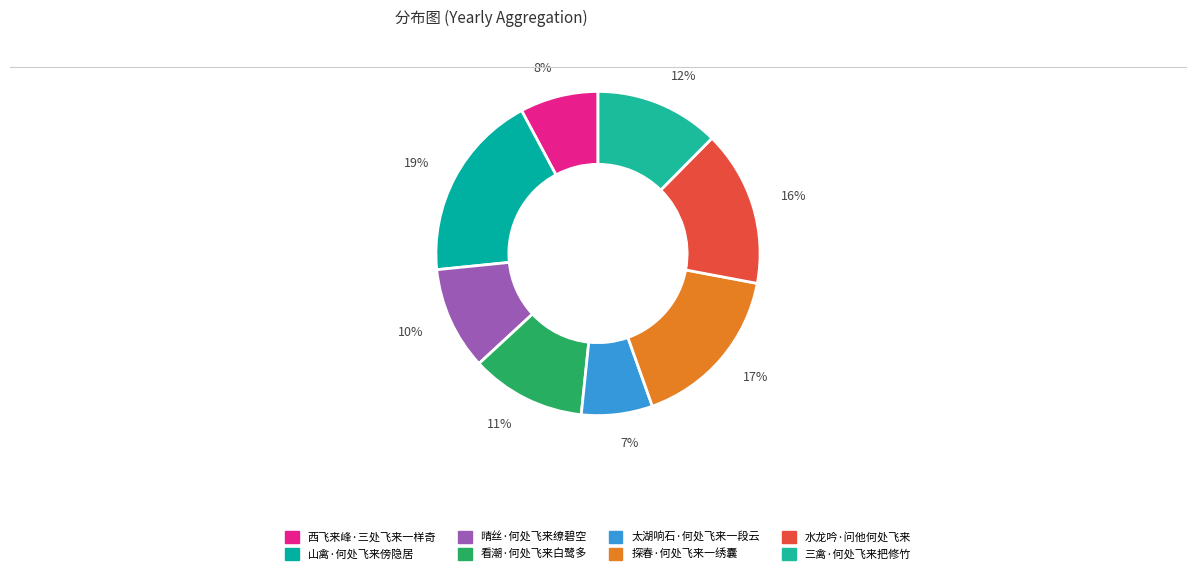

Count the number of slices in the pie.

8